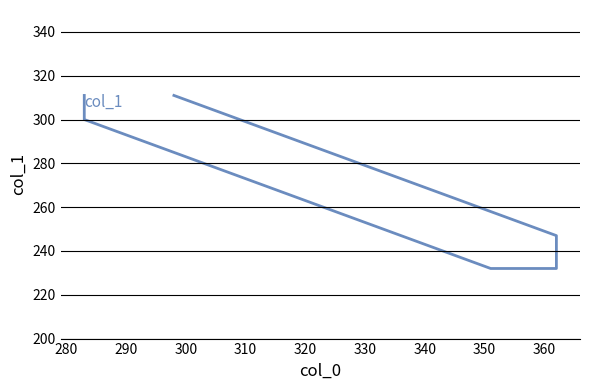

What is the minimum value shown in the chart?

232